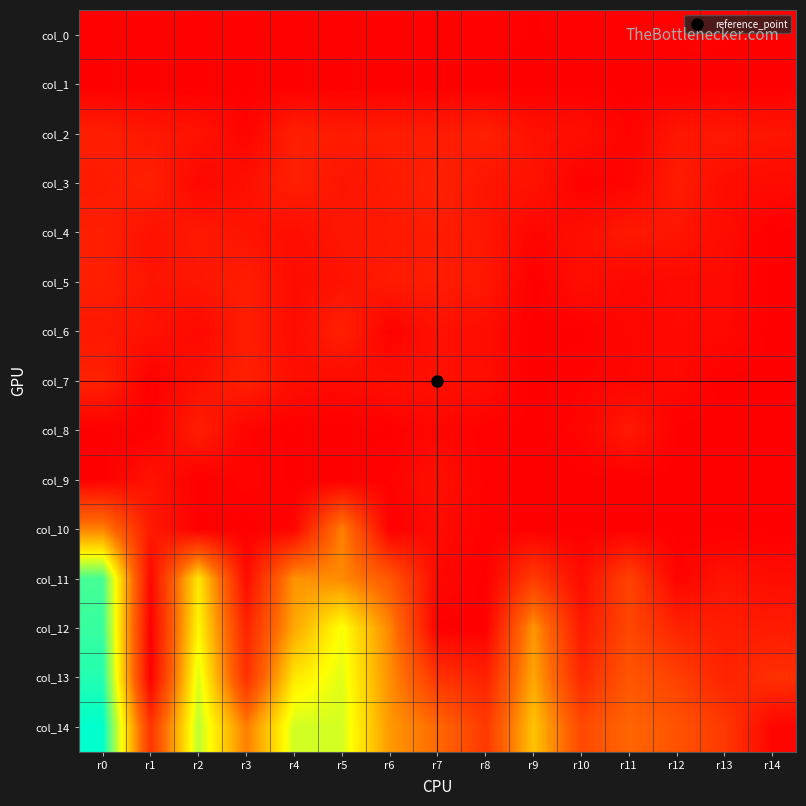

What is the maximum value shown in the chart?

904.1